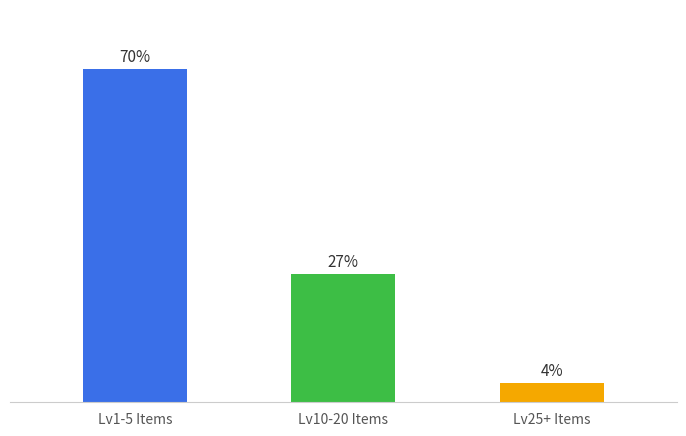

At which label does the data first exceed 27?

Lv1-5 Items